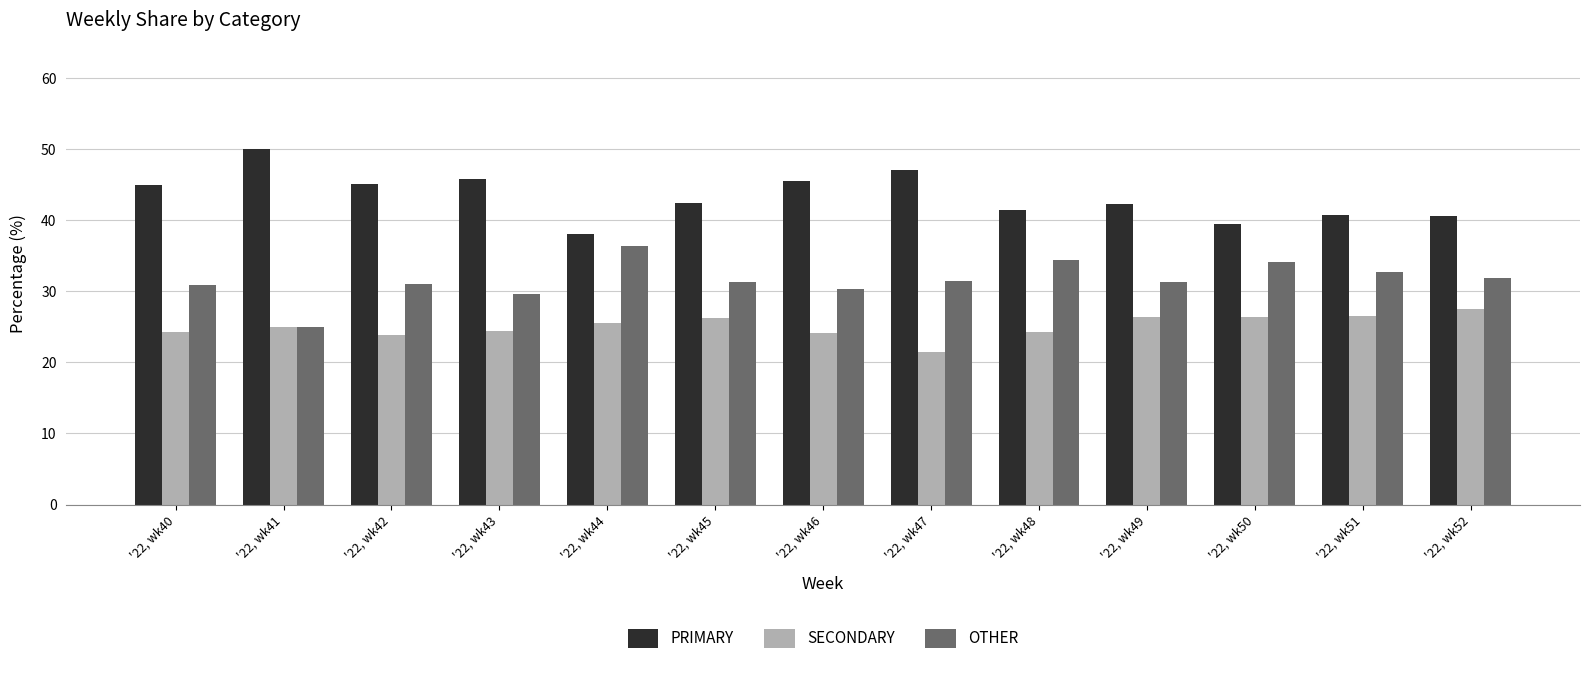

Is the value of PRIMARY at '22, wk48 greater than the value of OTHER at '22, wk52?

Yes